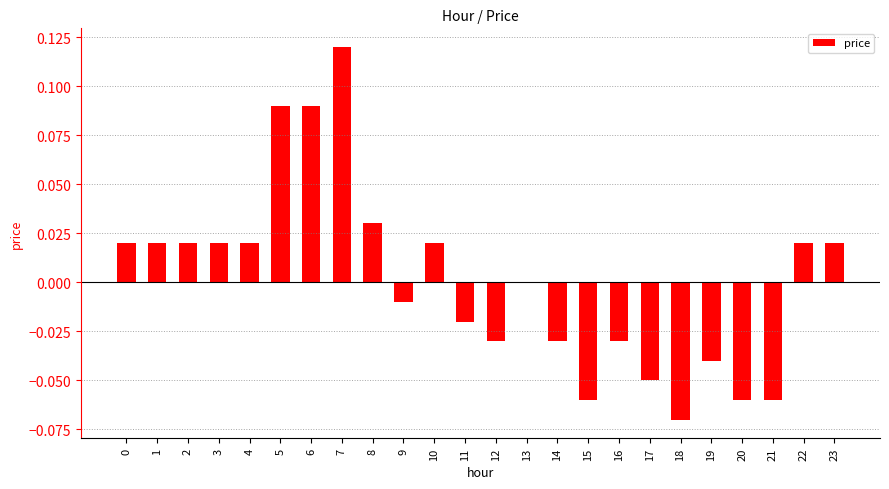

How many data points does each series have?

24